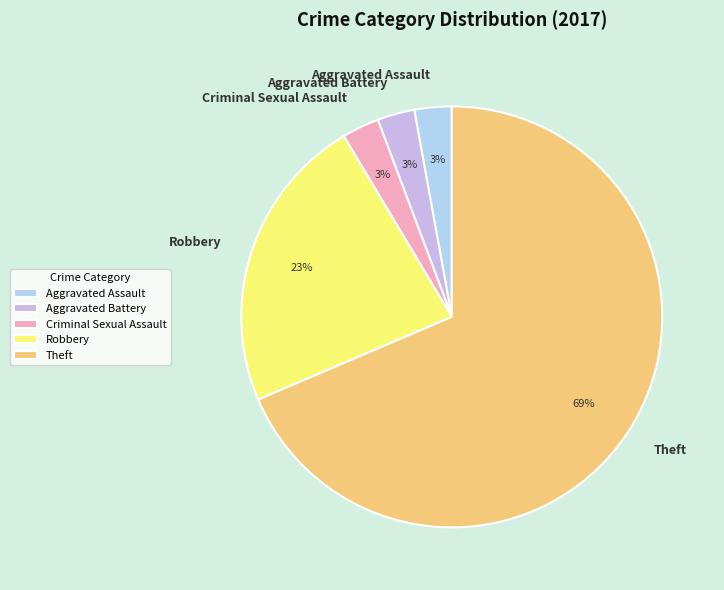

Which slice is the largest?

Theft